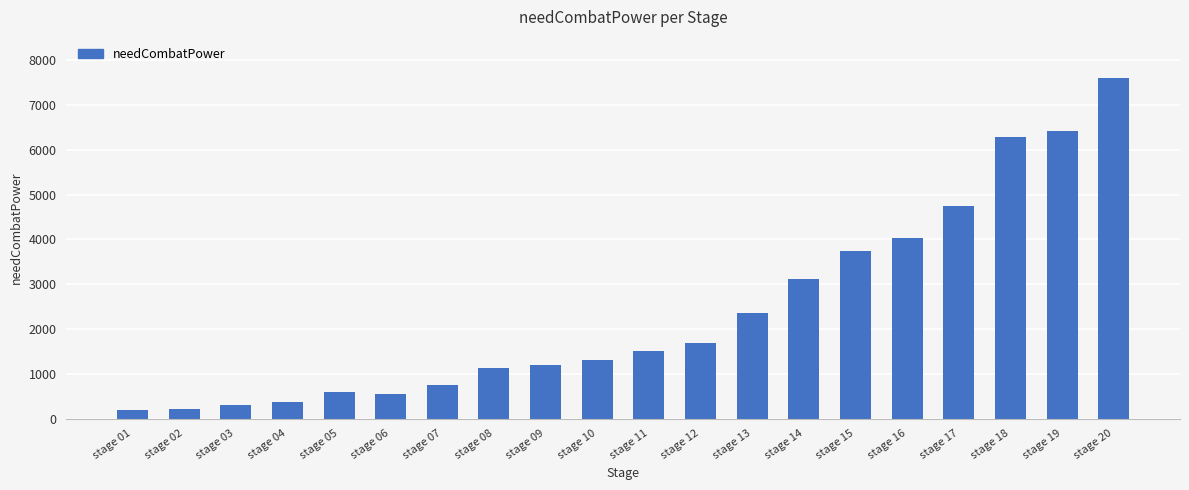

What is the value of the 8th bar from the left?

1125